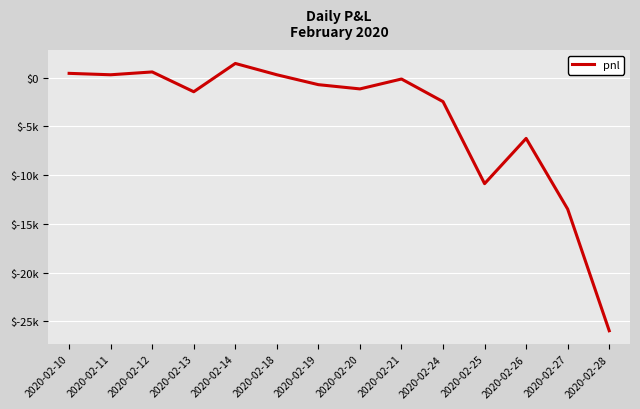

Is this an area chart (filled region under the line)?

No